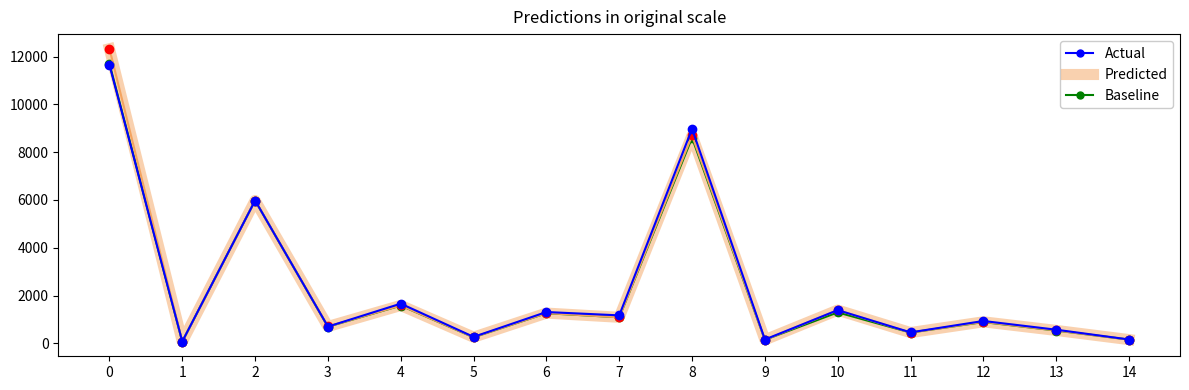

The Baseline series shows 17037 at 0. True or false?

False